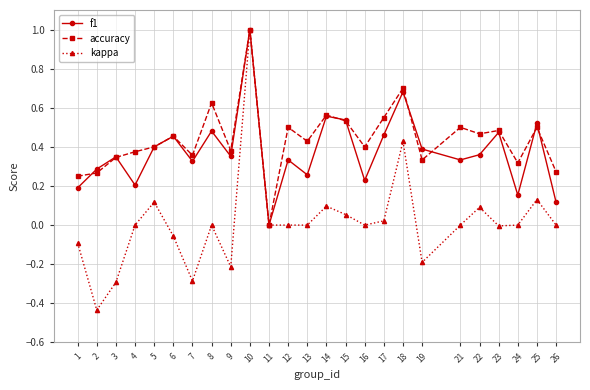

At 13, list the series in order from smallest to largest.

kappa, f1, accuracy